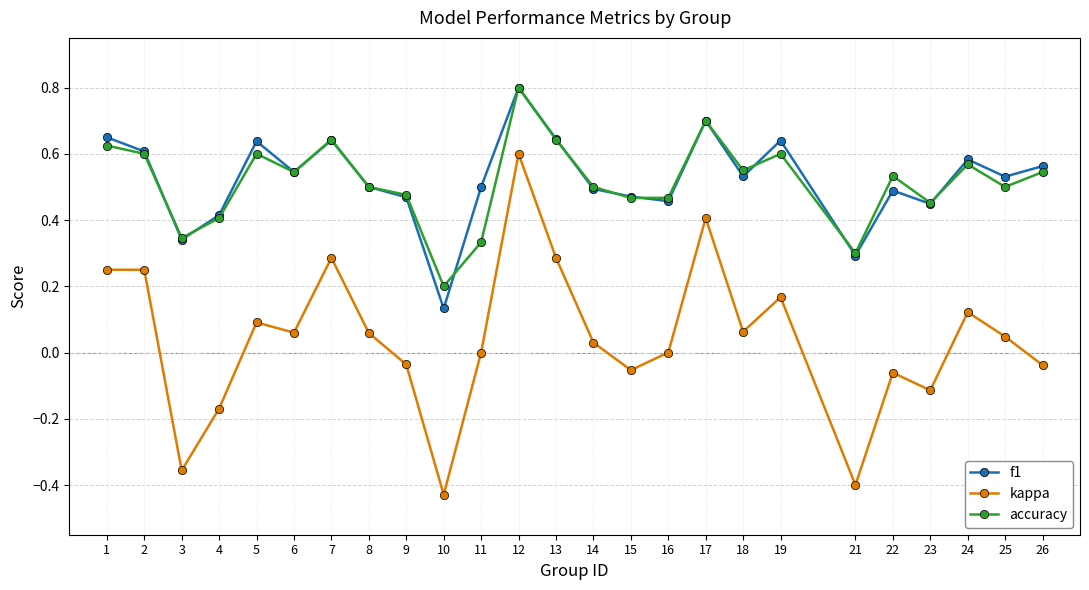

True or false: accuracy and kappa intersect in this chart.

False